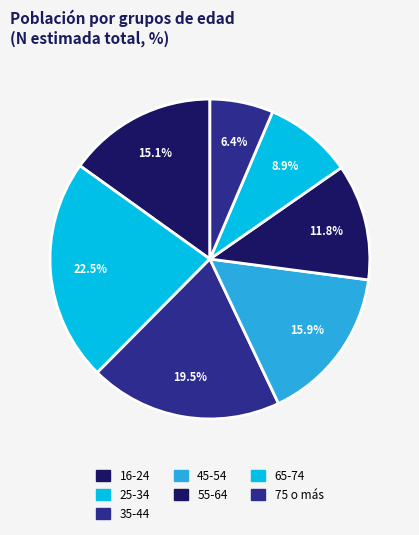

To the nearest percent, what portion does 35-44 represent?

19%